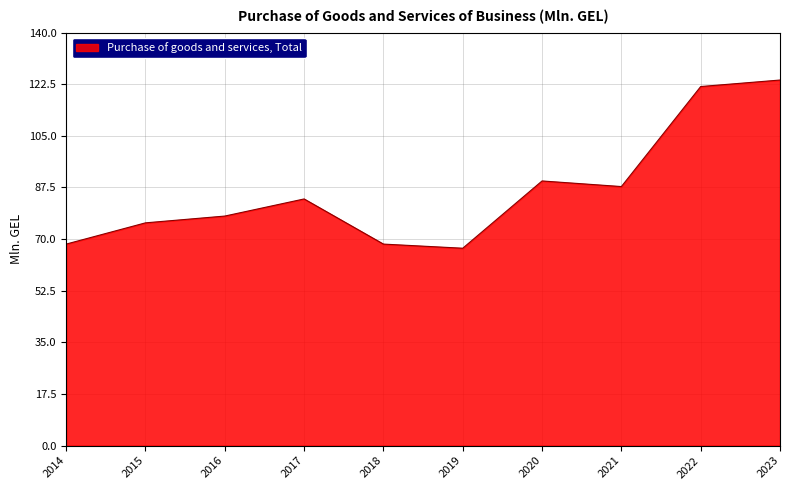

Where is the first local maximum?

2017